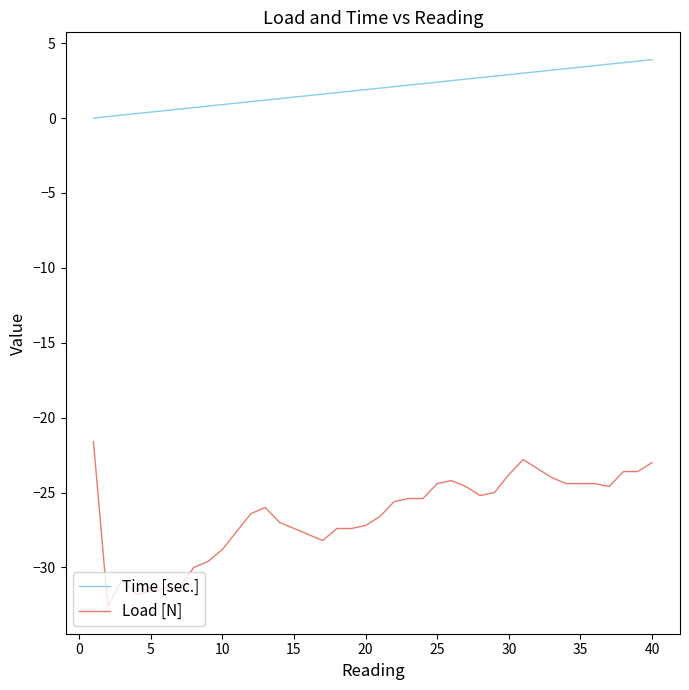

Which series has the largest total across all categories?

Time [sec.]